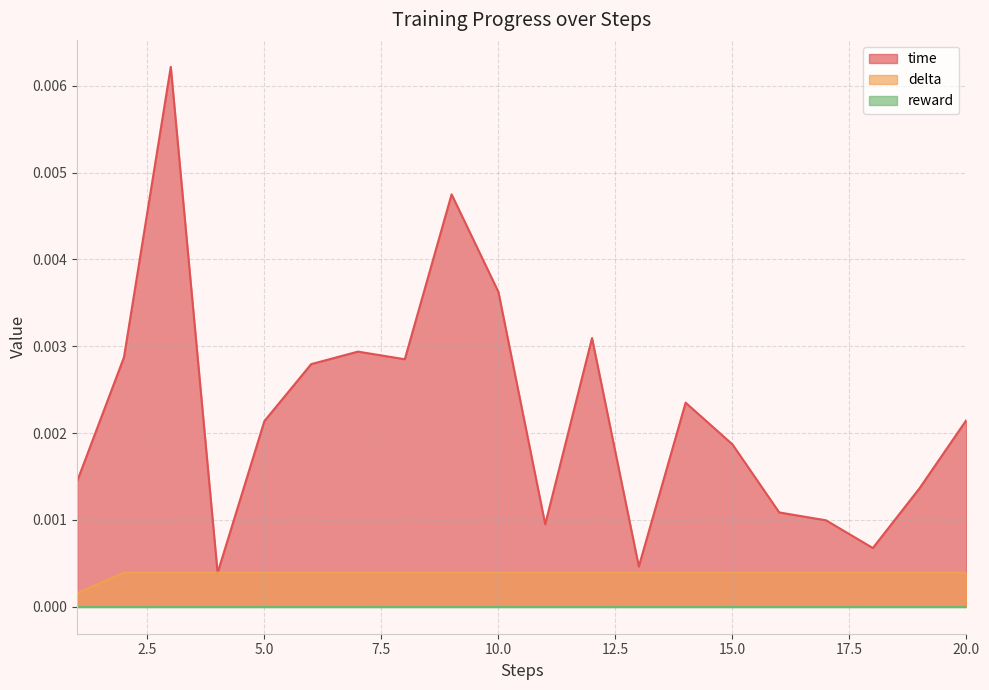

Where do time and delta first cross each other?

3 and 4